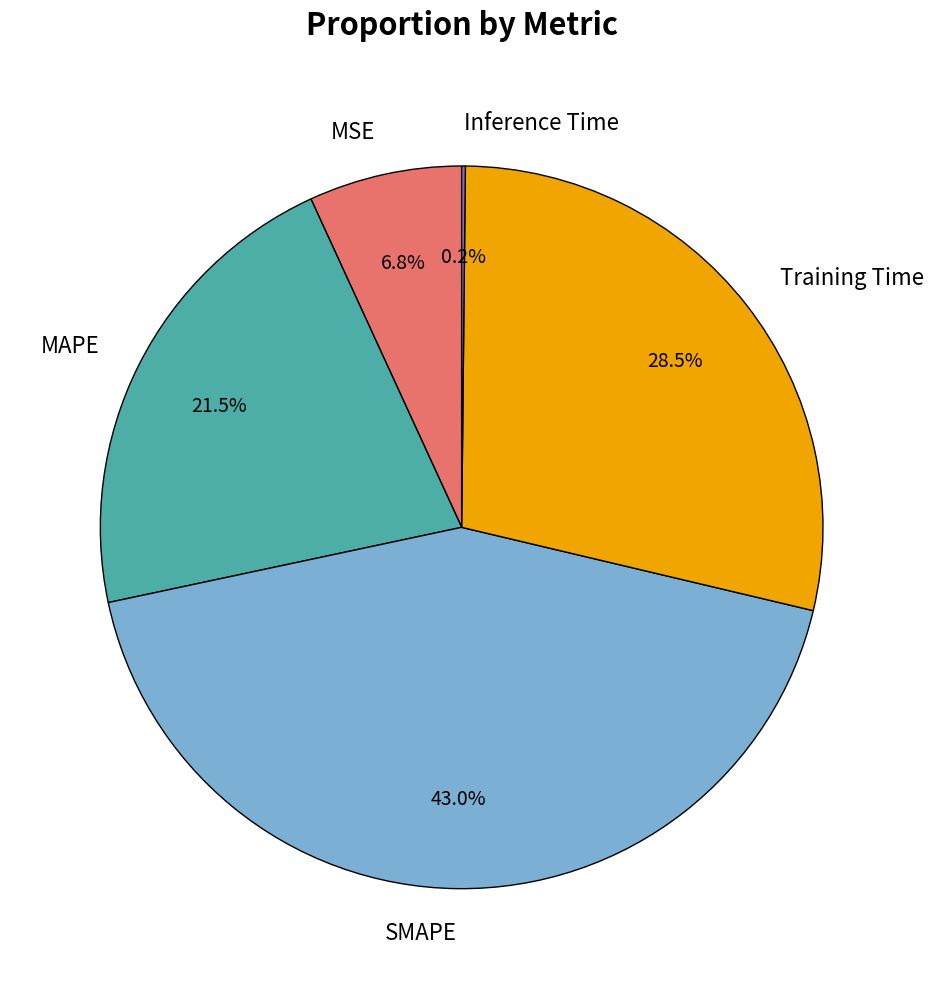

Which category has the biggest portion of the pie?

SMAPE